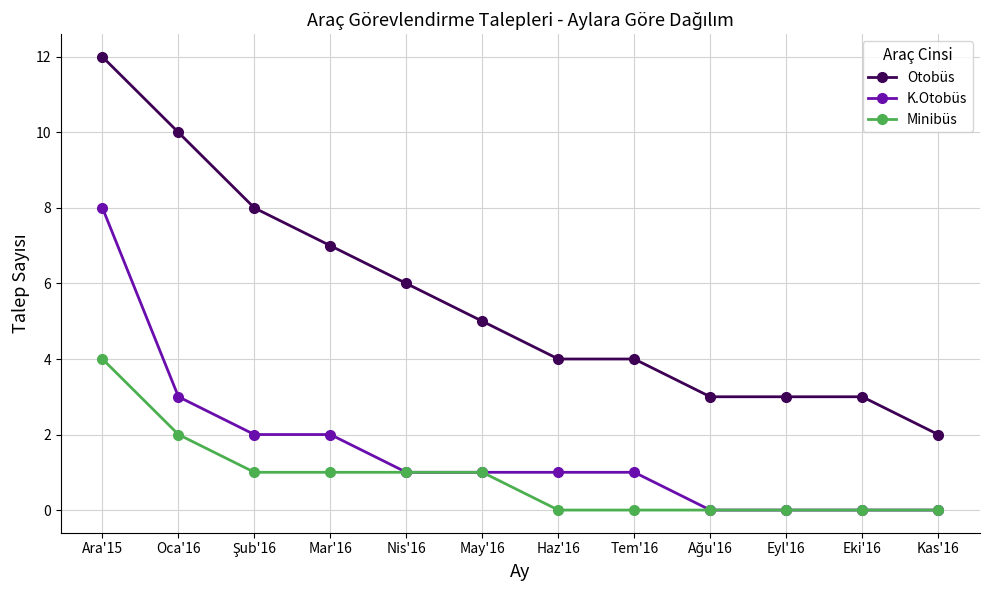

At which label does Minibüs first exceed 1?

Ara'15